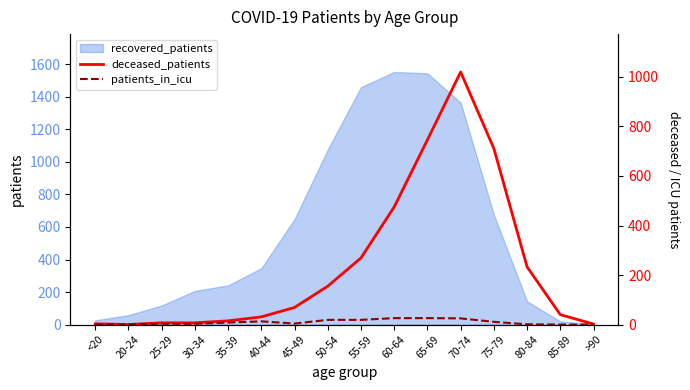

Where is recovered_patients nearest to the value 778?

75-79